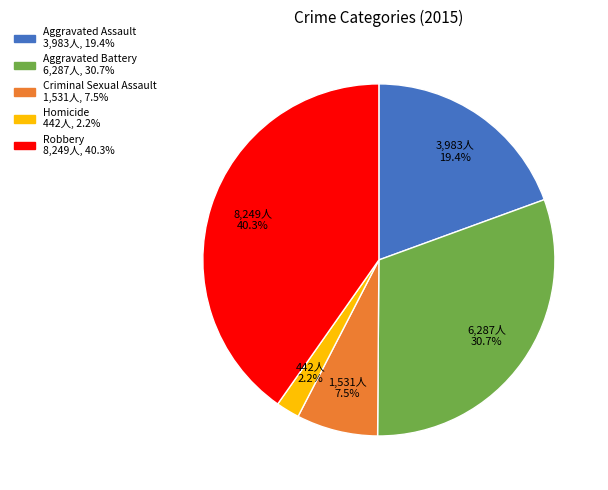

Count the number of slices in the pie.

5